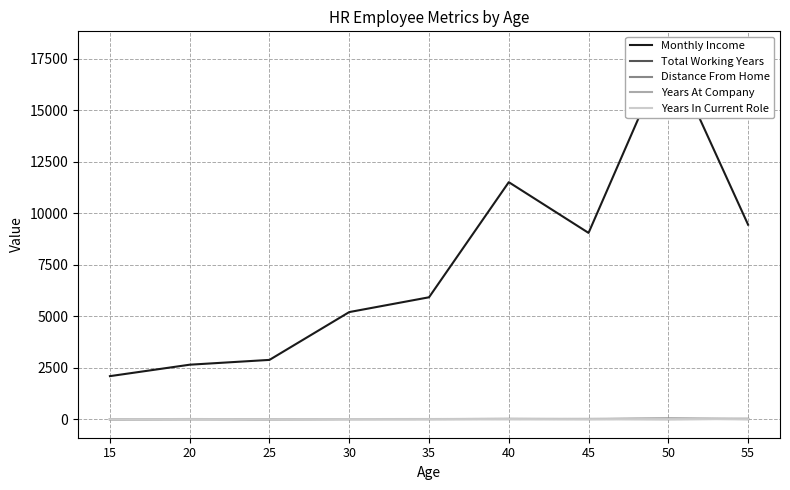

What are all the series names shown in the legend?

Monthly Income, Total Working Years, Distance From Home, Years At Company, Years In Current Role